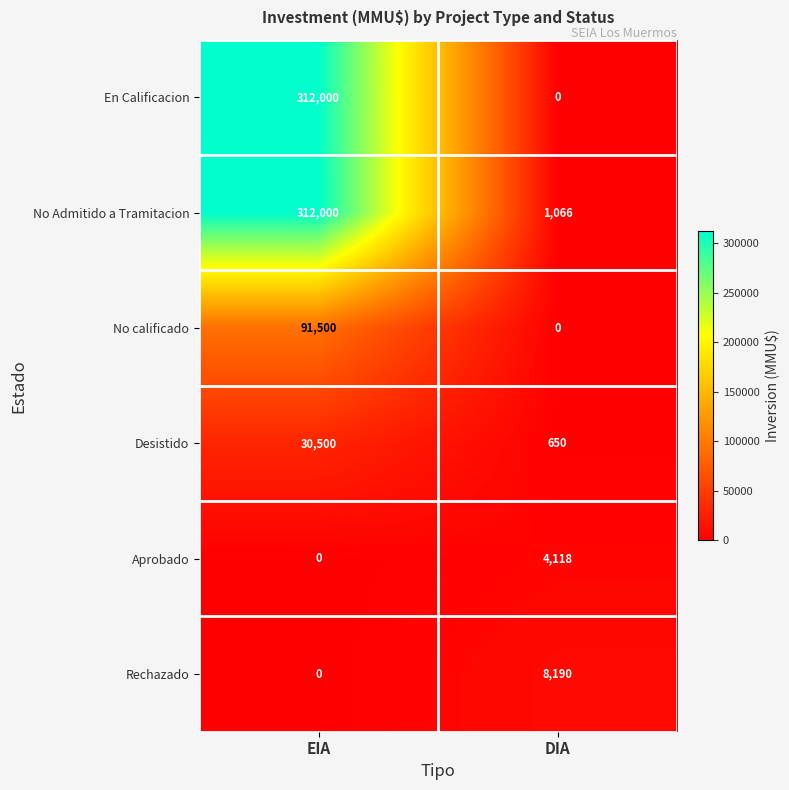

What is the difference between the Rechazado values at EIA and DIA?

8190